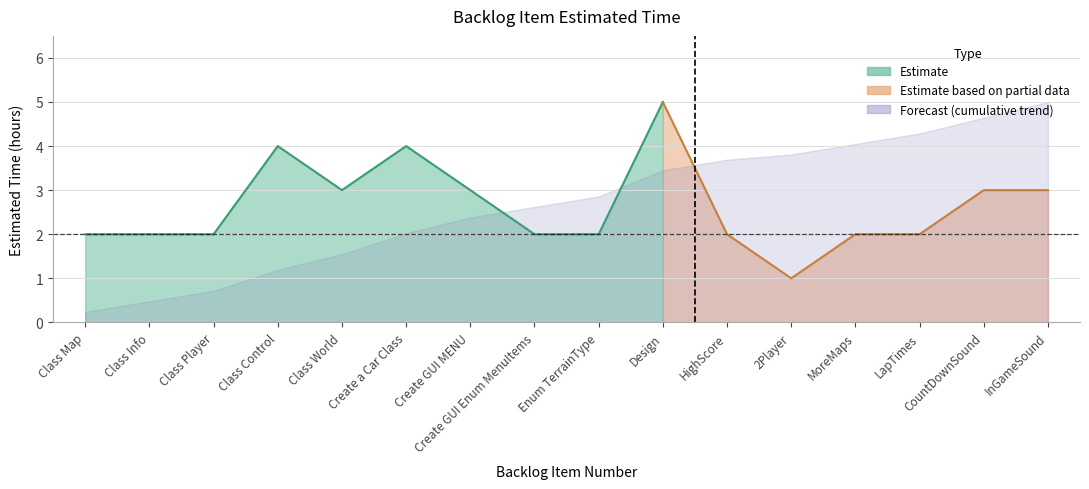

At which category does the data reach its first local peak?

Class Control